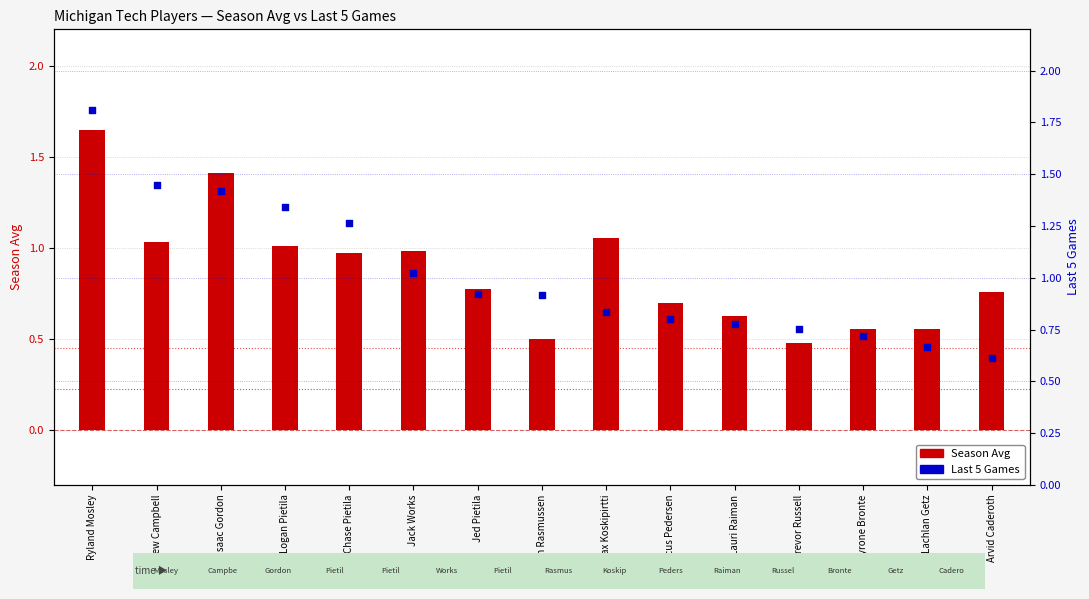

What is the total value across all series at Max Koskipirtti?

1.9